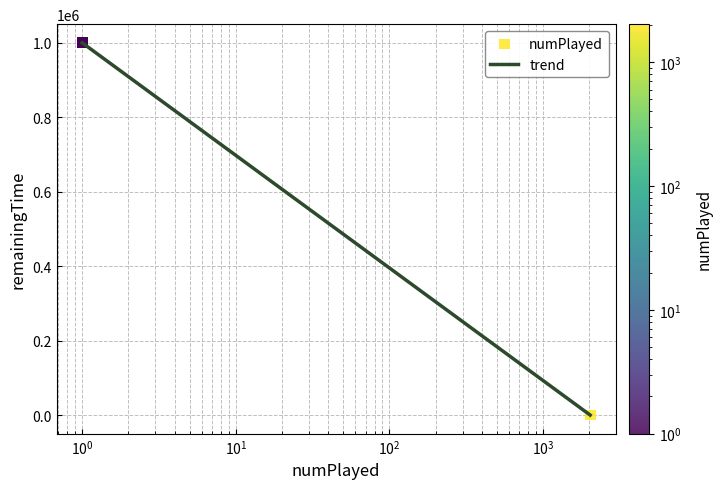

What is the difference between the maximum and minimum values?

999910.0